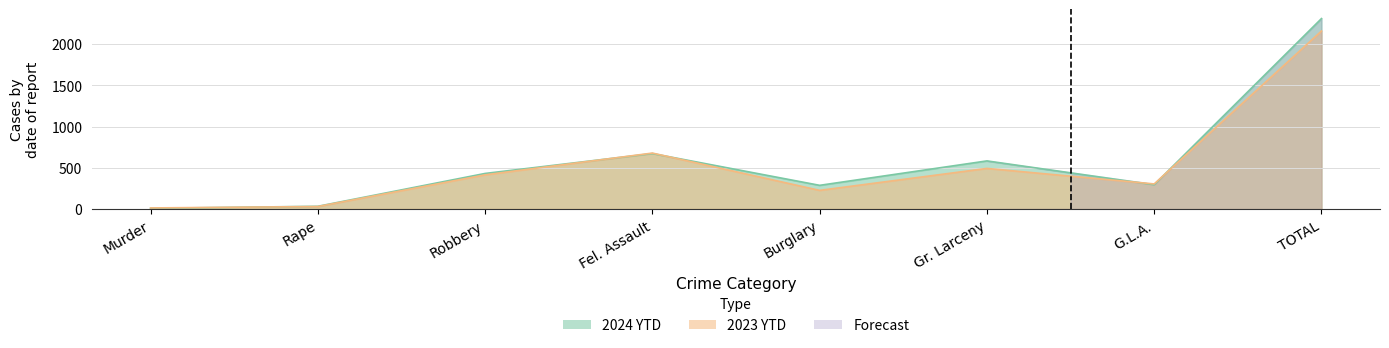

Where is 2023 YTD nearest to the value 1085?

Fel. Assault